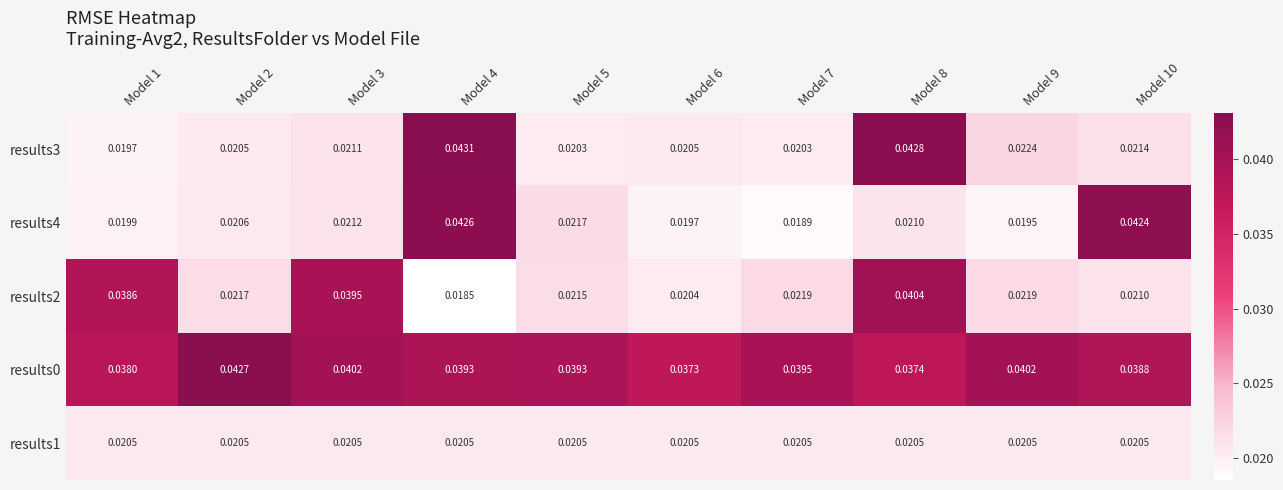

Is the value of results0 at Model 2 greater than the value of results4 at Model 1?

Yes